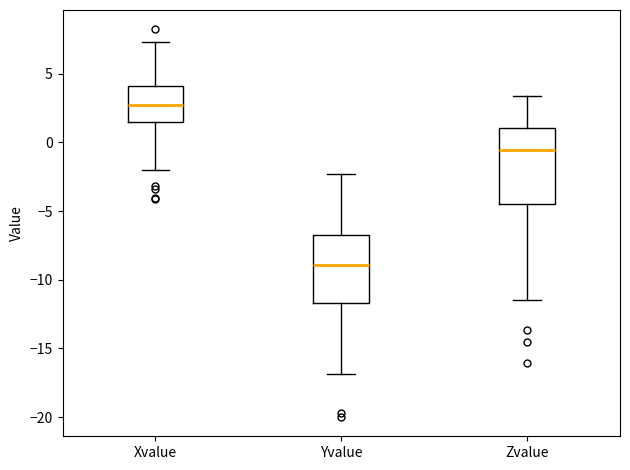

Which box is the tallest, from its lower edge to its upper edge?

Zvalue